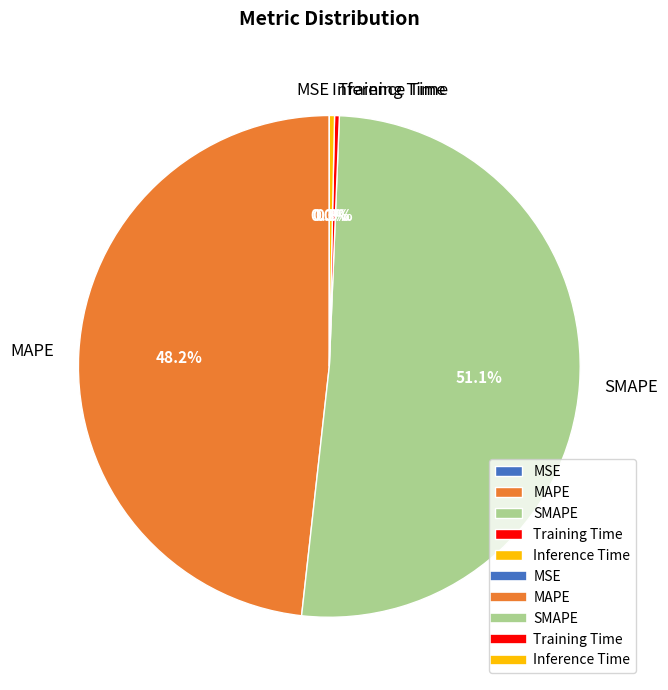

What is the majority slice?

SMAPE